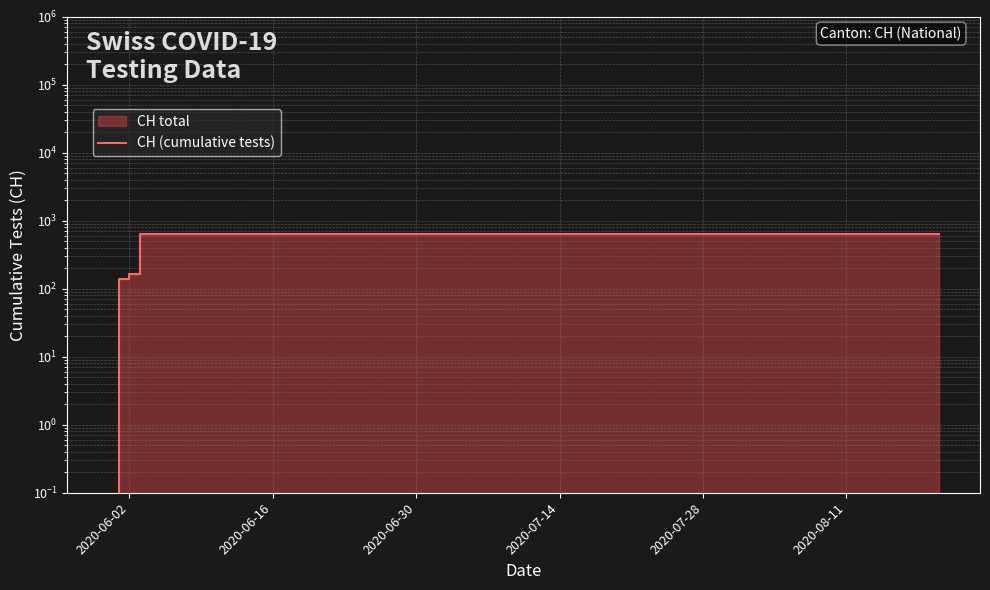

How many values are below 631?

3